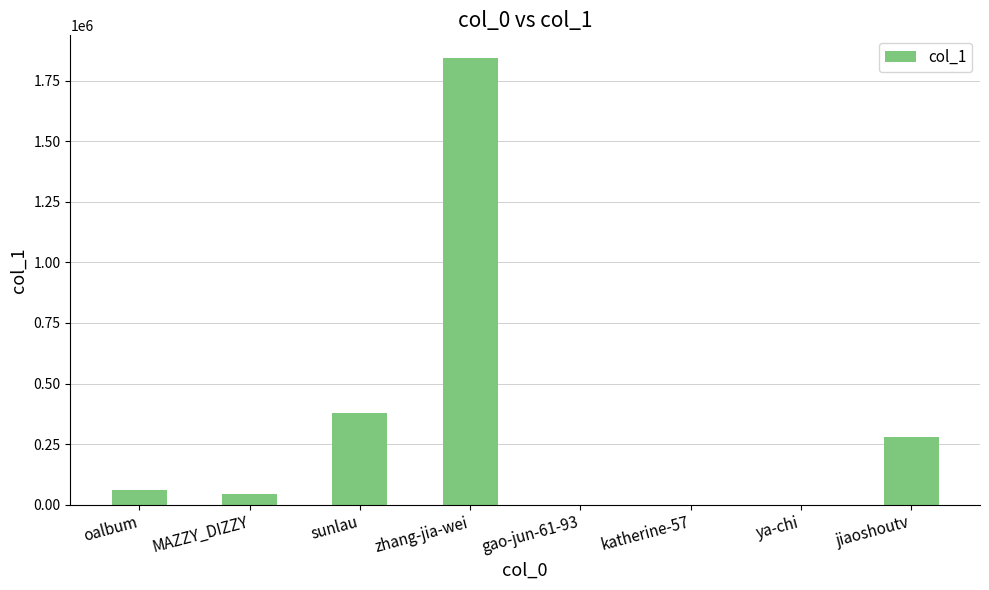

Which category has the highest value across all series?

zhang-jia-wei